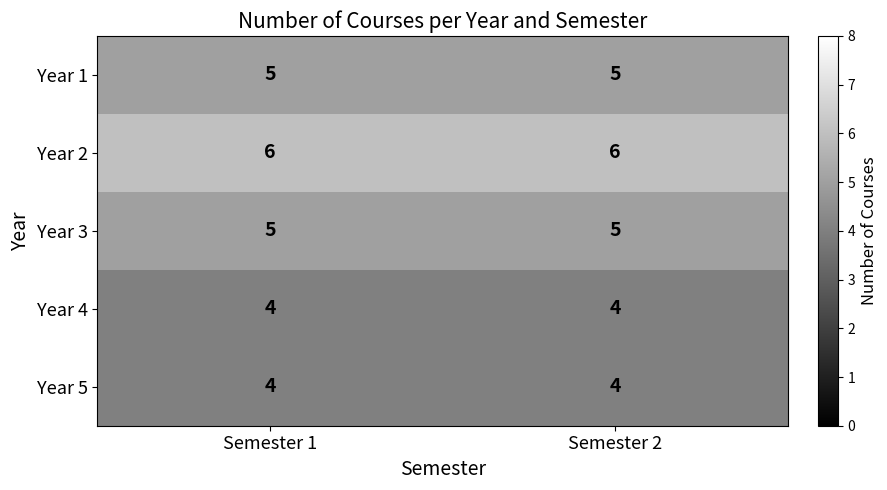

What is the total value across all series at Semester 2?

24